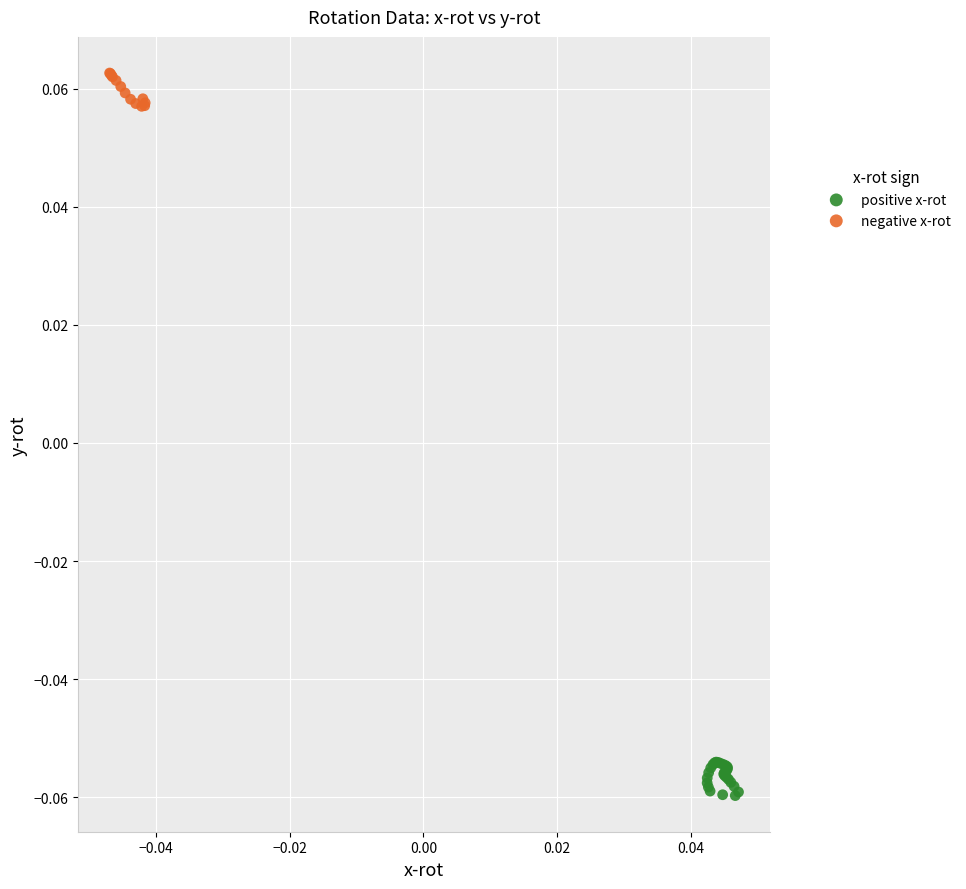

What are all the series names shown in the legend?

positive x-rot, negative x-rot